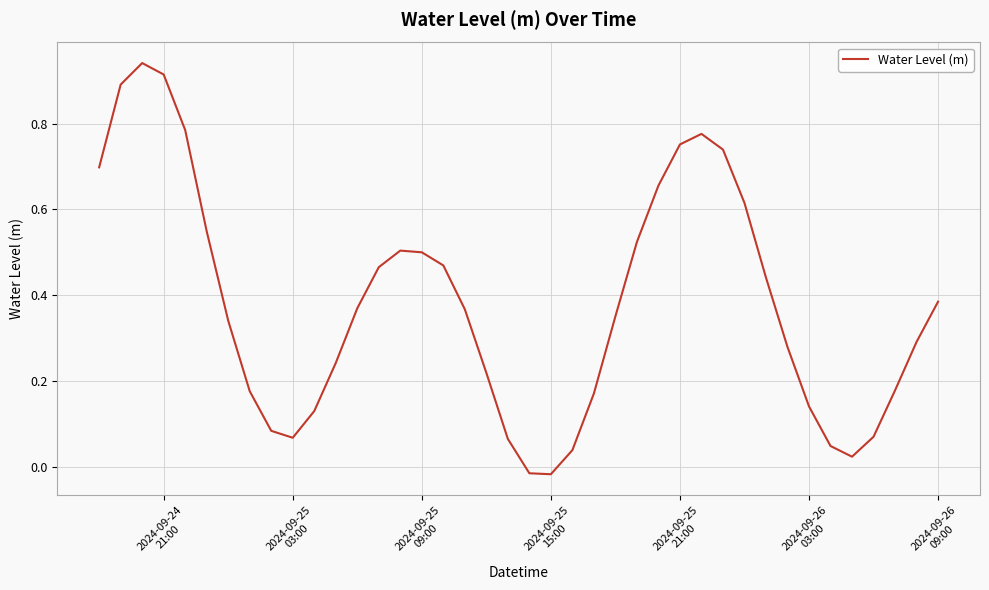

What is the difference between the maximum and minimum values?

1.0